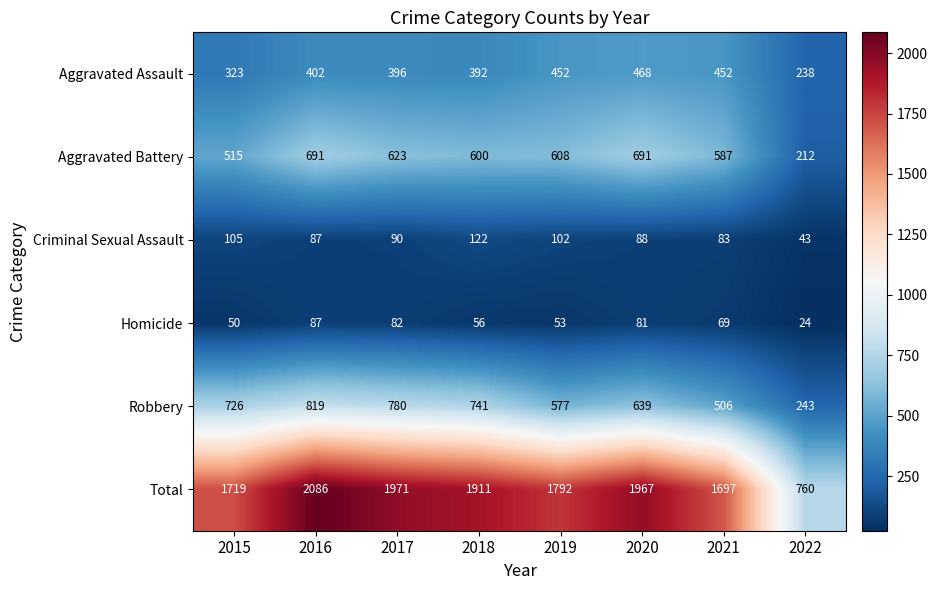

Is it true that Robbery equals 947 at 2020?

False